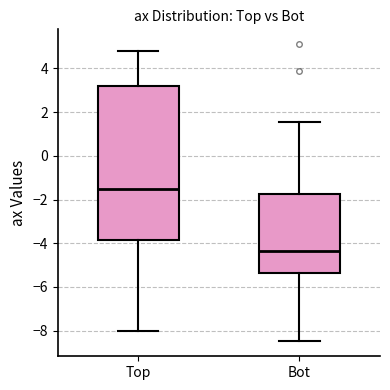

Where does the upper whisker of the box for Top end on the y-axis? The values are not printed on the chart, so give them approximately, as read against the axis.

4.8